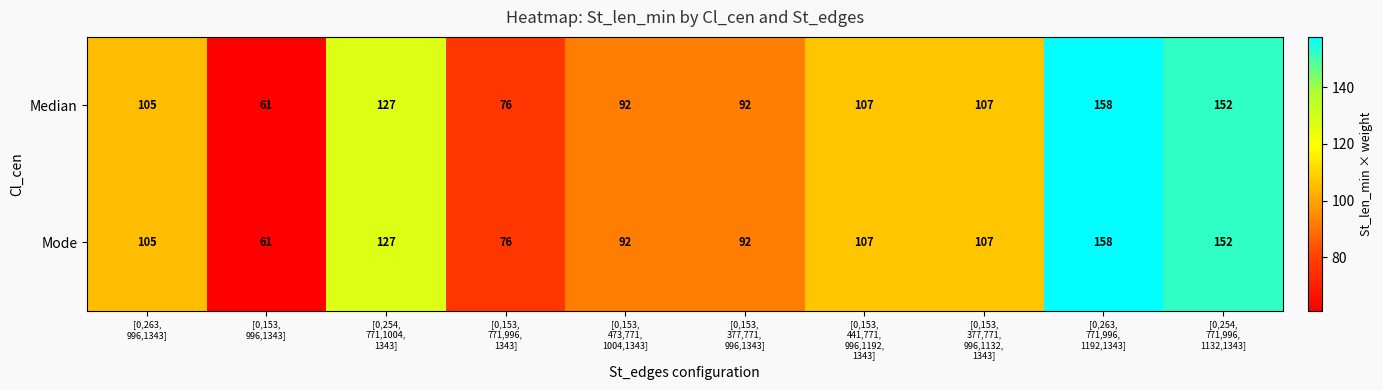

What is the smallest value displayed?

61